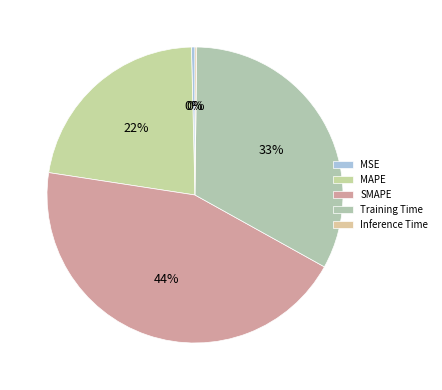

Which slice is the smallest?

Inference Time